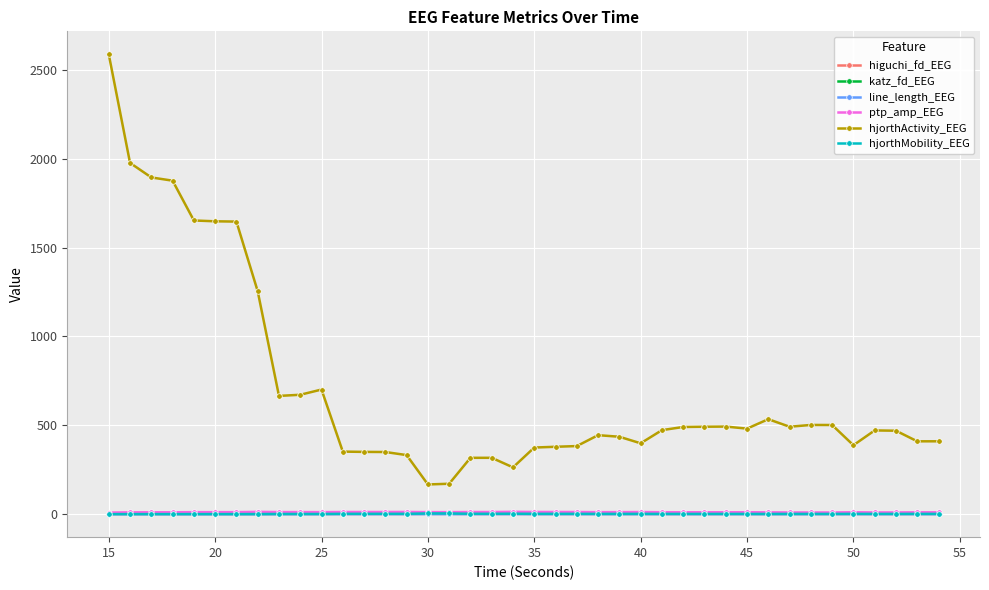

True or false: higuchi_fd_EEG and hjorthActivity_EEG intersect in this chart.

False